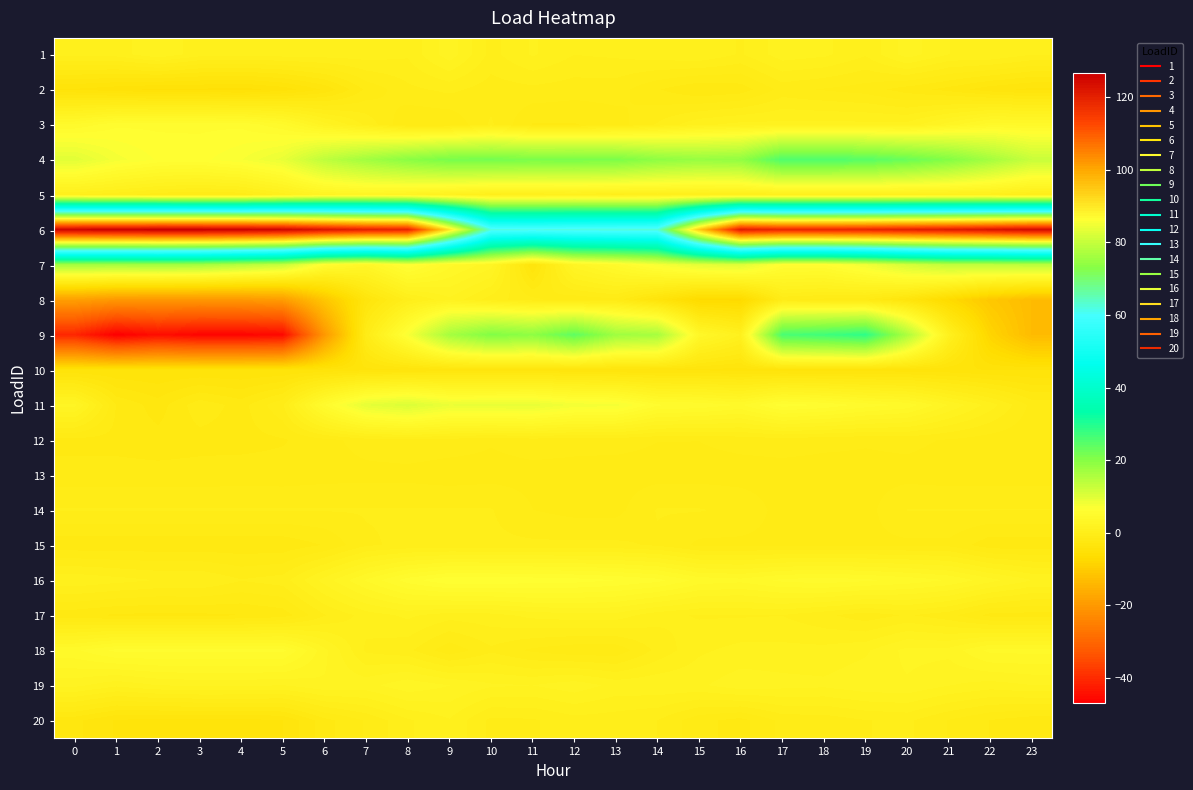

Reading left to right, transcribe all the data shown in this chart.

1: 0=0.7	1=0.8	2=1.7	3=0.7	4=0.6	5=0.8	6=0.8	7=0.8	8=0.5	9=2.2	10=0.2	11=1.2	12=0.4	13=0.6	14=0.8	15=1.0	16=0.4	17=1.5	18=1.3	19=0.5	20=2.2	21=1.1	22=1.1	23=0.5
2: 0=-4.4	1=-4.8	2=-5.2	3=-5.1	4=-5.3	5=-4.7	6=-3.5	7=-1.4	8=-0.4	9=-0.1	10=-0.6	11=-0.4	12=-0.6	13=-0.6	14=-1.6	15=-2.2	16=-2.0	17=-0.7	18=-1.0	19=-1.2	20=-2.0	21=-2.5	22=-3.4	23=-3.8
3: 0=4.6	1=5.7	2=5.7	3=5.7	4=5.7	5=4.6	6=2.1	7=0.3	8=-1.6	9=-1.6	10=-0.1	11=-1.6	12=-1.6	13=-1.3	14=-0.2	15=1.0	16=1.3	17=1.3	18=1.3	19=1.3	20=1.3	21=2.8	22=4.2	23=4.2
4: 0=9.8	1=7.5	2=6.4	3=6.3	4=7.2	5=8.9	6=13.8	7=16.8	8=19.5	9=21.4	10=21.6	11=21.2	12=21.3	13=21.1	14=19.0	15=18.1	16=18.7	17=25.4	18=25.4	19=24.6	20=22.8	21=20.3	22=16.5	23=12.7
5: 0=0.5	1=0.0	2=-0.6	3=-0.9	4=-0.7	5=0.8	6=2.3	7=2.7	8=2.1	9=1.2	10=0.3	11=0.4	12=0.6	13=0.3	14=0.5	15=0.4	16=0.4	17=0.4	18=0.5	19=0.6	20=0.6	21=0.7	22=0.6	23=-0.1
6: 0=125.8	1=126.2	2=126.8	3=126.7	4=126.2	5=125.2	6=122.3	7=120.0	8=119.1	9=90.4	10=62.1	11=61.7	12=62.1	13=62.4	14=62.7	15=94.5	16=120.6	17=118.6	18=118.7	19=119.0	20=120.3	21=121.2	22=122.6	23=124.3
7: 0=16.8	1=16.5	2=16.9	3=16.5	4=14.6	5=12.7	6=5.5	7=3.4	8=6.6	9=4.0	10=2.8	11=-3.7	12=2.8	13=4.6	14=7.2	15=9.4	16=10.0	17=5.9	18=5.8	19=8.0	20=11.1	21=13.4	22=13.5	23=14.1
8: 0=-18.8	1=-20.3	2=-20.4	3=-20.5	4=-20.2	5=-19.4	6=-11.2	7=-3.4	8=0.1	9=1.6	10=0.1	11=-0.7	12=-1.5	13=-1.1	14=-4.0	15=-7.2	16=-7.3	17=-0.8	18=-1.2	19=-1.5	20=-3.5	21=-7.2	22=-10.9	23=-13.2
9: 0=-40.8	1=-47.1	2=-44.6	3=-46.2	4=-46.2	5=-45.3	6=-20.2	7=-0.8	8=7.1	9=16.4	10=20.5	11=19.1	12=23.9	13=17.2	14=16.3	15=3.8	16=1.1	17=26.0	18=27.1	19=28.7	20=15.6	21=1.2	22=-8.3	23=-13.3
10: 0=-4.3	1=-4.3	2=-4.3	3=-4.3	4=-4.3	5=-4.3	6=-4.2	7=-3.8	8=-3.7	9=-3.5	10=-3.5	11=-3.5	12=-3.5	13=-3.8	14=-3.8	15=-3.8	16=-4.0	17=-4.0	18=-4.0	19=-4.0	20=-4.0	21=-4.1	22=-4.4	23=-4.4
11: 0=2.7	1=-1.6	2=-2.6	3=-1.2	4=-1.9	5=-0.3	6=5.2	7=9.3	8=10.5	9=8.7	10=8.9	11=8.9	12=7.7	13=7.5	14=5.3	15=5.1	16=4.4	17=6.3	18=5.8	19=4.9	20=4.3	21=2.4	22=0.8	23=-1.2
12: 0=-1.8	1=-1.8	2=-2.0	3=-1.9	4=-1.9	5=-1.7	6=-1.1	7=-0.6	8=-0.5	9=-0.6	10=-0.9	11=-0.6	12=-0.7	13=-0.7	14=-0.9	15=-0.9	16=-0.7	17=-0.6	18=-0.8	19=-0.8	20=-0.8	21=-1.0	22=-1.3	23=-1.4
13: 0=-1.3	1=-1.3	2=-1.3	3=-1.3	4=-1.2	5=-1.3	6=-1.2	7=-1.1	8=-1.1	9=-1.3	10=-1.2	11=-1.1	12=-1.1	13=-1.2	14=-1.2	15=-1.2	16=-1.2	17=-1.2	18=-1.2	19=-1.2	20=-1.2	21=-1.3	22=-1.3	23=-1.3
14: 0=-0.2	1=-0.2	2=-0.2	3=-0.2	4=-0.2	5=-0.2	6=-0.2	7=-0.2	8=-0.2	9=-0.2	10=-0.2	11=-0.9	12=-1.2	13=-1.2	14=-0.2	15=-0.2	16=-0.4	17=-1.2	18=-1.2	19=-1.2	20=-0.2	21=-0.2	22=-0.2	23=-0.2
15: 0=-2.1	1=-2.1	2=-2.1	3=-2.1	4=-2.1	5=-2.1	6=-1.6	7=-0.3	8=-0.1	9=-0.1	10=-0.1	11=-0.1	12=-0.1	13=-0.1	14=-0.3	15=-1.1	16=-1.1	17=-1.1	18=-1.1	19=-1.1	20=-1.1	21=-1.1	22=-2.0	23=-2.0
16: 0=1.0	1=0.7	2=0.4	3=0.4	4=-0.2	5=0.1	6=2.1	7=3.9	8=5.6	9=6.5	10=6.4	11=6.4	12=6.2	13=5.9	14=5.4	15=4.3	16=4.1	17=4.7	18=4.9	19=4.7	20=4.3	21=3.8	22=2.7	23=1.8
17: 0=-2.1	1=-2.4	2=-2.5	3=-2.4	4=-2.3	5=-2.0	6=-0.3	7=0.7	8=1.3	9=0.7	10=0.9	11=1.3	12=1.5	13=1.5	14=0.7	15=0.4	16=0.4	17=0.4	18=-0.1	19=-0.6	20=-0.2	21=-0.7	22=-1.8	23=-1.9
18: 0=4.4	1=5.4	2=5.4	3=5.4	4=5.4	5=5.4	6=2.7	7=0.3	8=-0.0	9=-1.4	10=-0.4	11=-1.1	12=-1.4	13=-1.4	14=-0.0	15=1.0	16=1.3	17=1.3	18=1.3	19=1.7	20=2.7	21=2.7	22=4.1	23=4.1
19: 0=2.0	1=1.3	2=1.8	3=2.0	4=2.0	5=1.8	6=2.4	7=2.2	8=3.0	9=2.5	10=1.9	11=1.8	12=2.2	13=1.6	14=1.7	15=1.7	16=2.2	17=2.0	18=1.9	19=2.3	20=2.4	21=1.8	22=1.5	23=1.8
20: 0=-2.8	1=-3.7	2=-3.9	3=-3.9	4=-3.9	5=-3.7	6=-1.9	7=-0.9	8=0.3	9=1.1	10=-0.4	11=-0.3	12=0.1	13=0.0	14=-0.2	15=-1.4	16=-1.9	17=-0.7	18=-0.7	19=-0.3	20=-0.1	21=-1.0	22=-1.6	23=-2.0